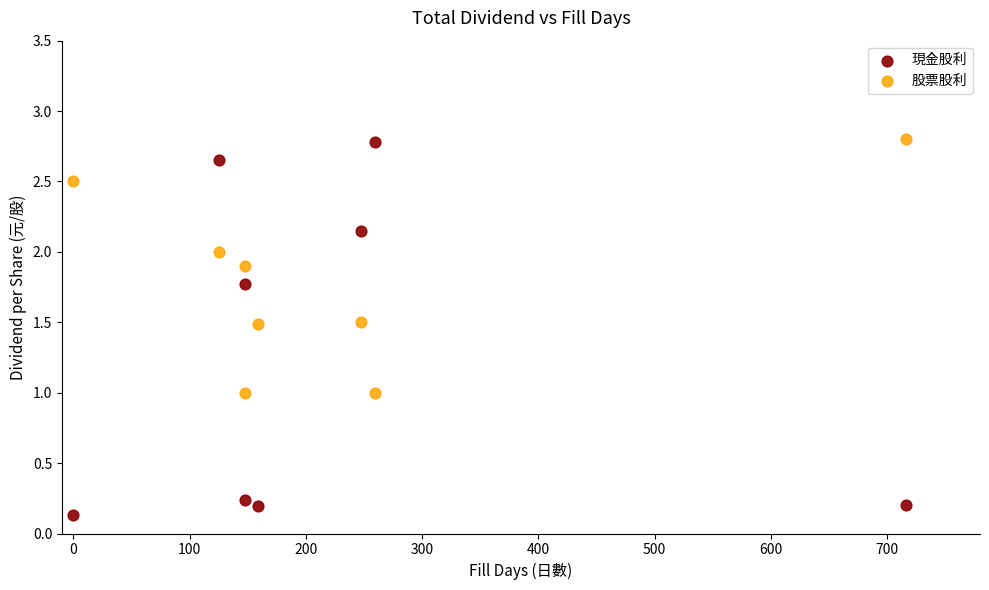

Which series reaches the minimum Y coordinate?

現金股利